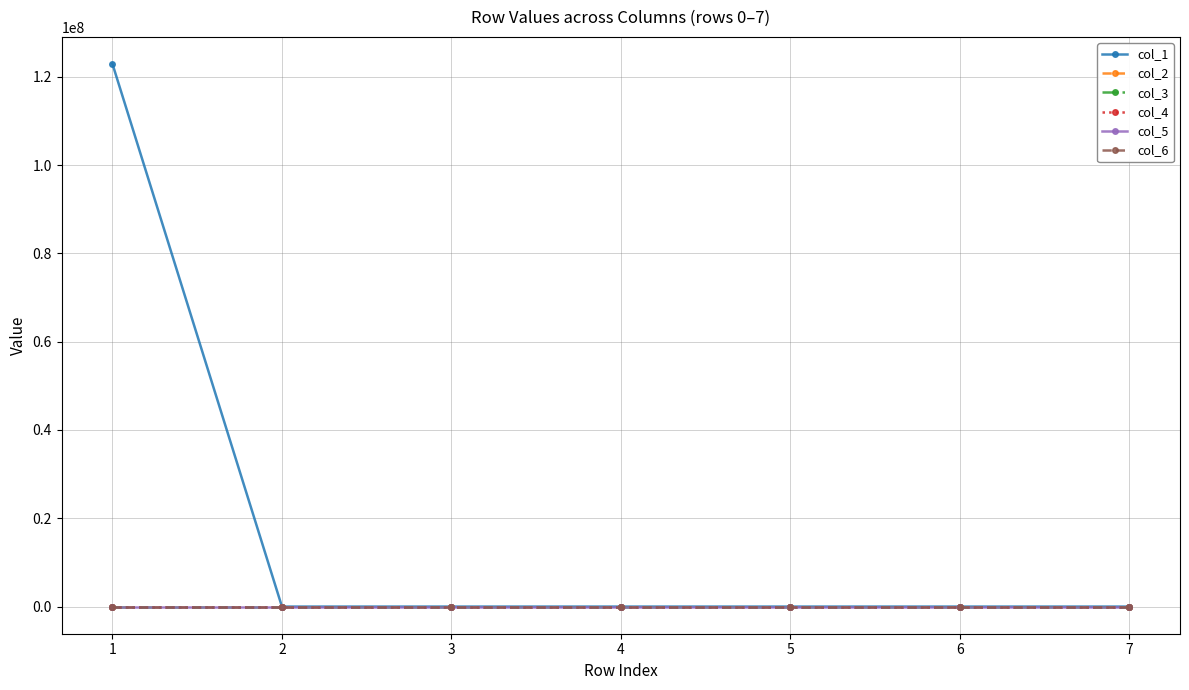

Is it true that col_3 equals 6 at 4?

True